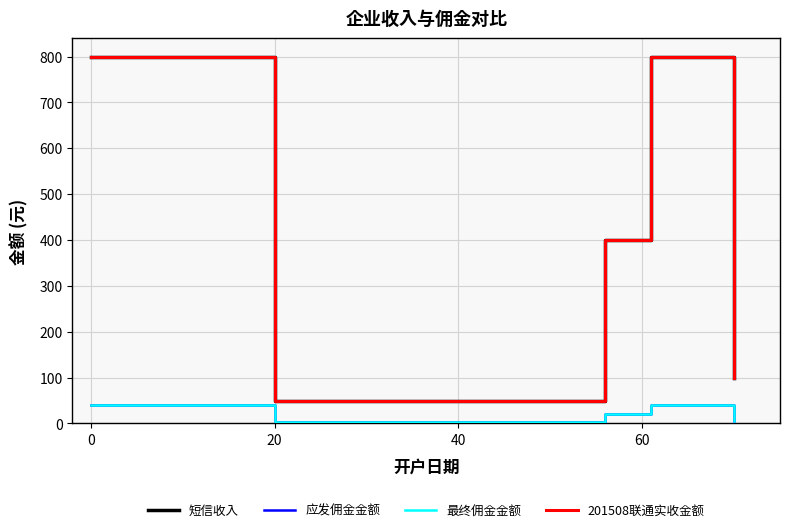

Does the chart have visible grid lines?

Yes